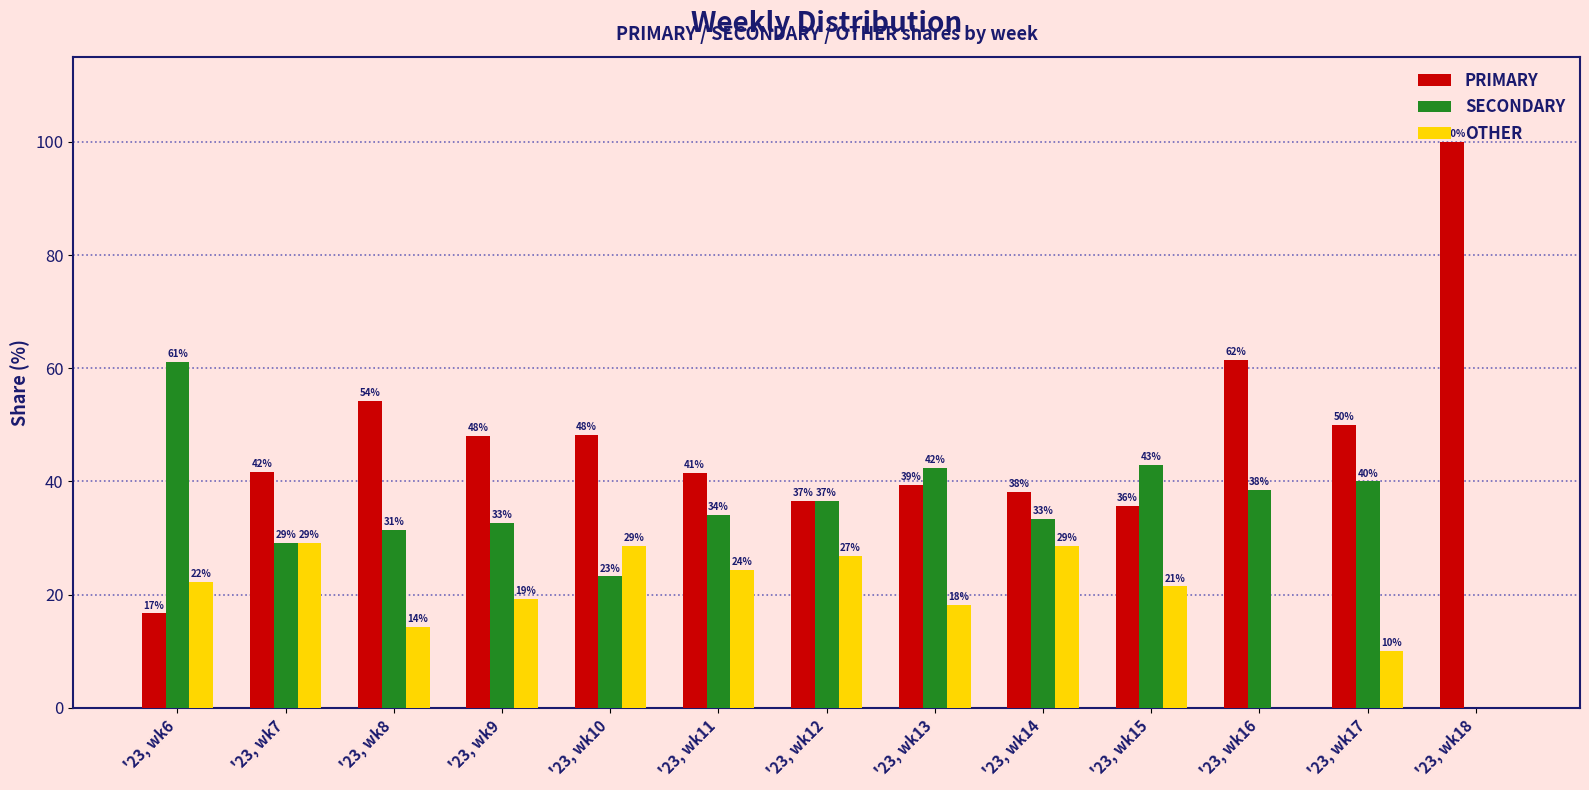

Which series has the largest range (max minus min)?

PRIMARY